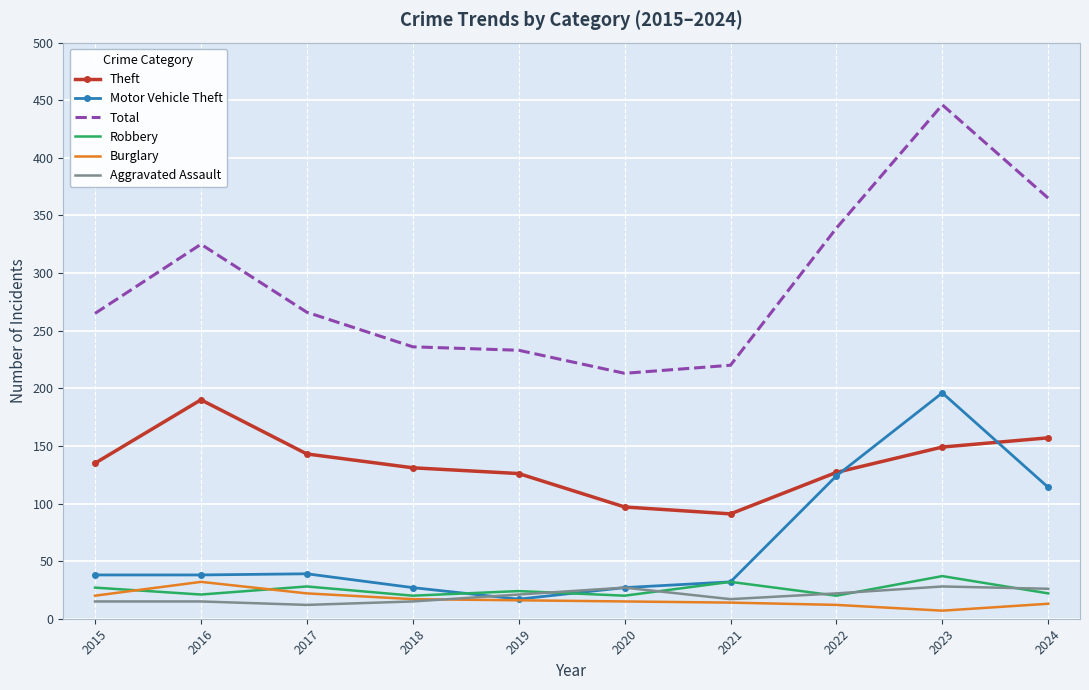

Which label corresponds to the largest value in the chart?

2023